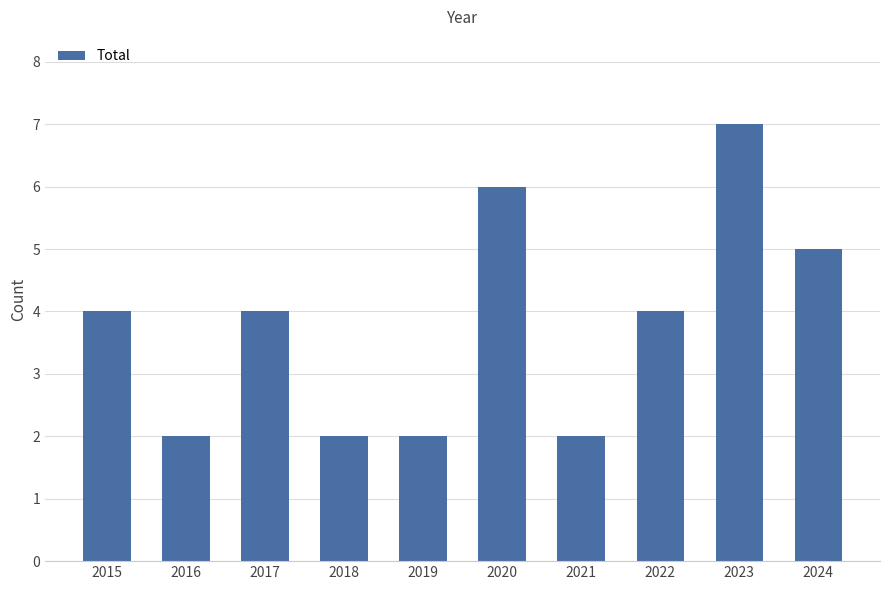

What is the difference between the values at 2017 and 2016?

2